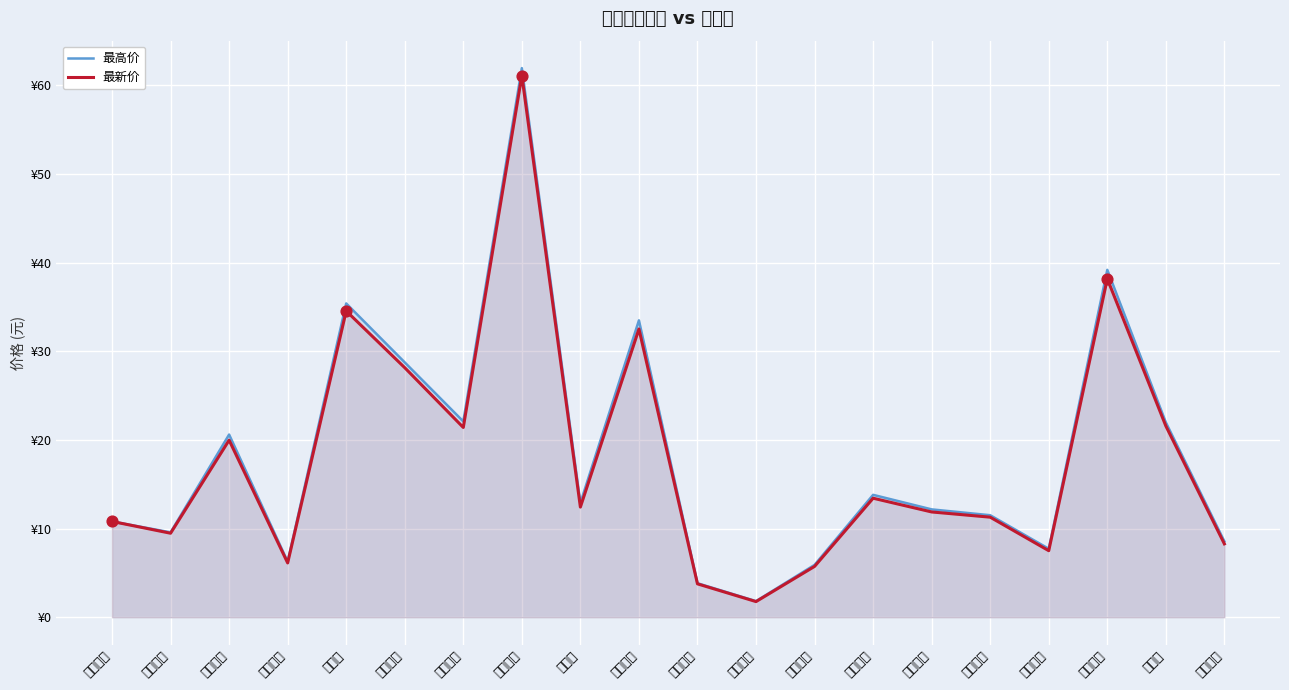

Which series has the largest total across all categories?

最高价